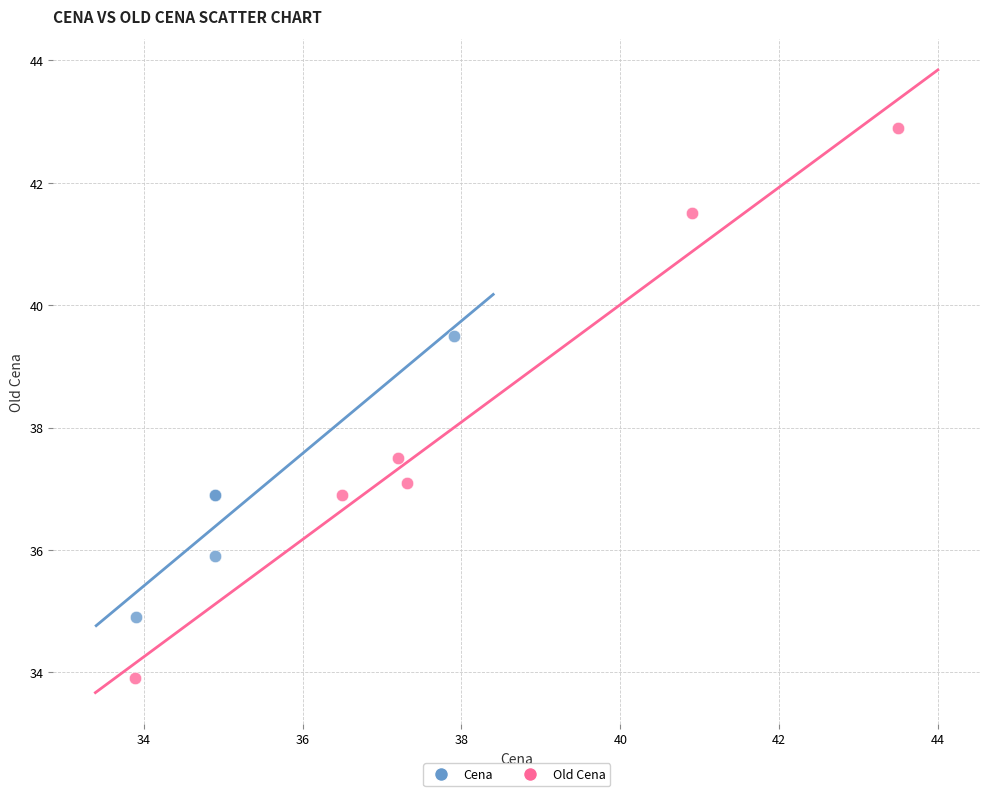

Which series has the largest Y range (max minus min)?

Old Cena